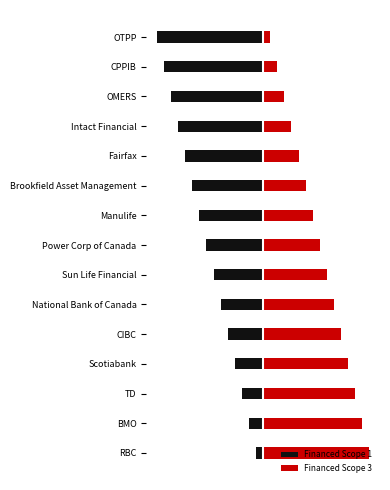

What is the sum of the Financed Scope 1 values at RBC and Power Corp of Canada?

-0.6